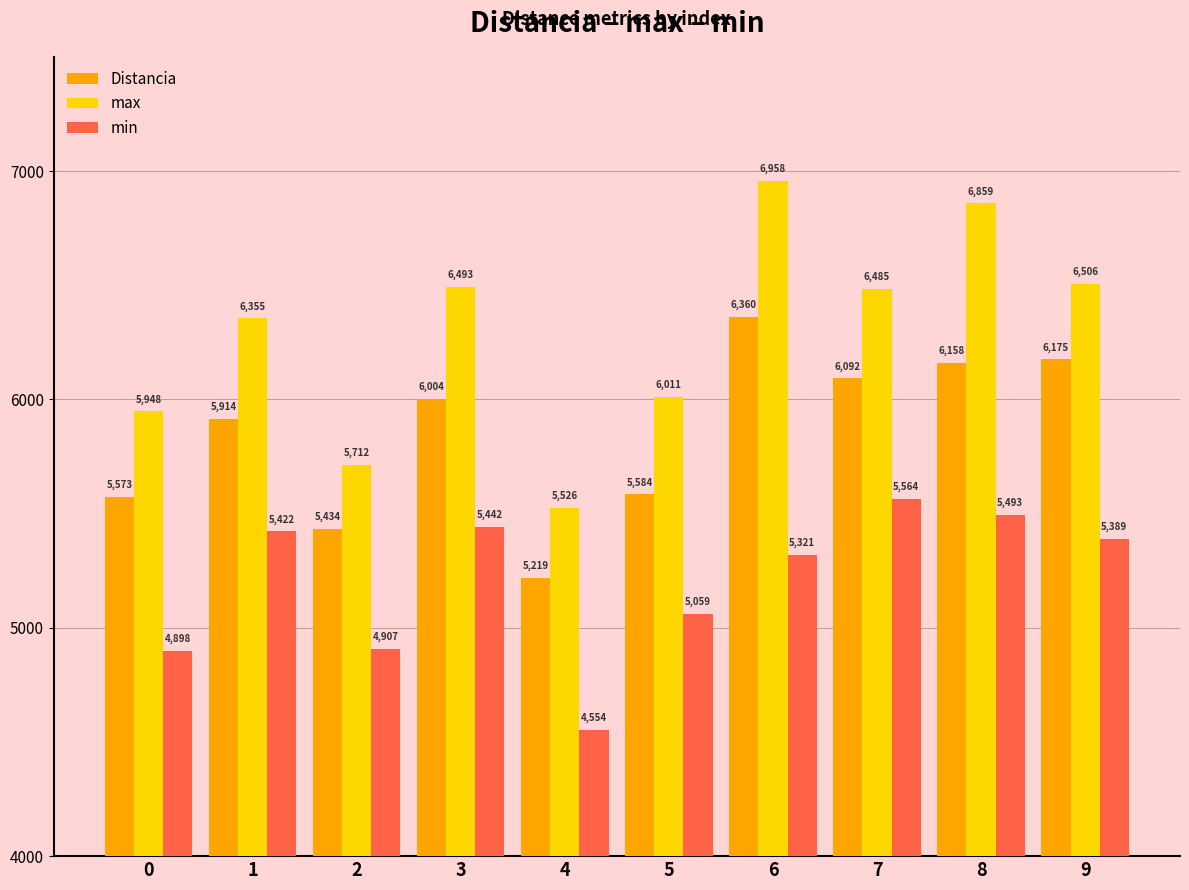

What is the spread (max minus min) of values at 6?

1637.0